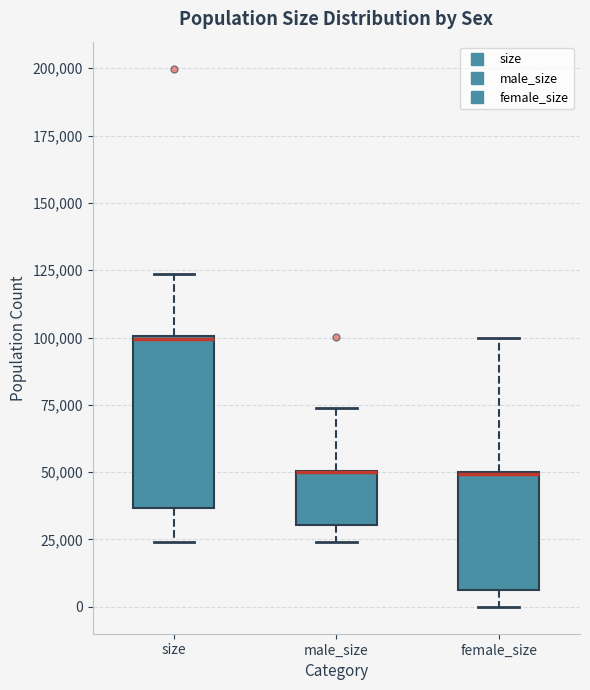

Reading left to right, transcribe this box plot: for each box, give where its median line is, the range the box spans, and where its two whiskers end, as read against the y-axis. The values are not printed on the chart, so give them approximately, as read against the axis.

size: median 100000, box 35000 to 100000, whiskers 25000 to 125000
male_size: median 50000 (drawn on the box's upper edge), box 30000 to 50000, whiskers 25000 to 75000
female_size: median 50000 (drawn on the box's upper edge), box 5000 to 50000, whiskers 0 to 100000